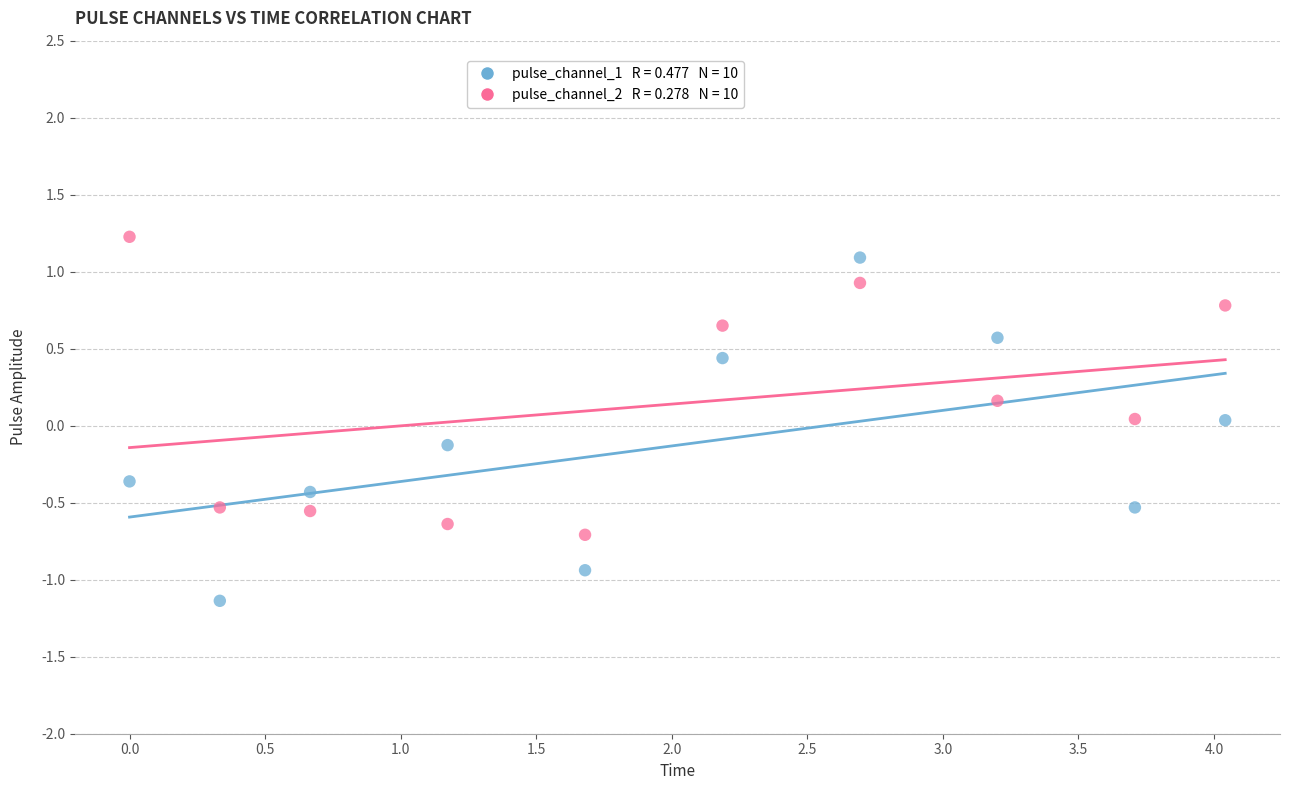

Across all data points, what is the range of X values (max minus min)?

4.0